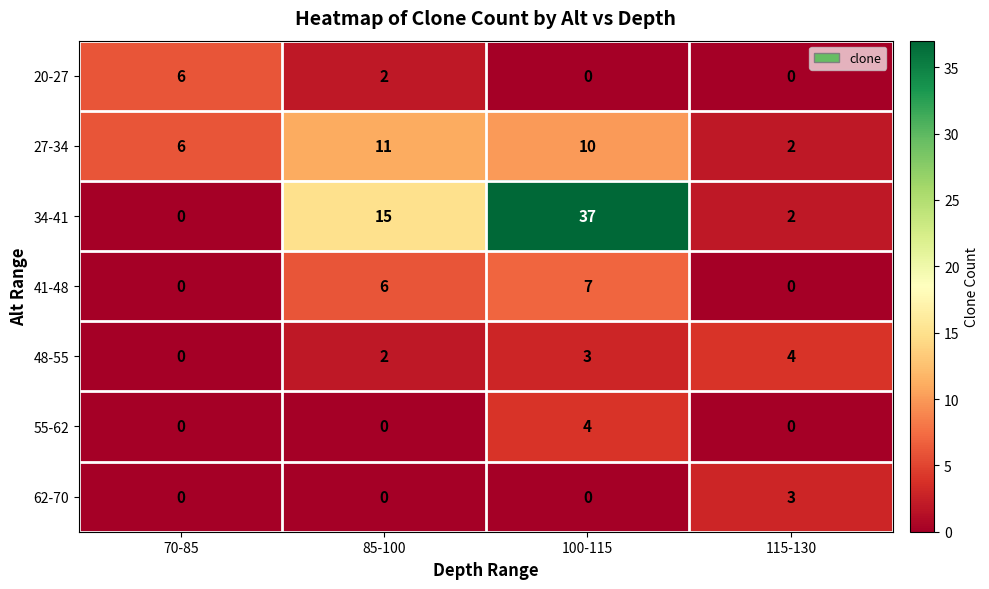

At which category is the sum across all series the highest?

100-115